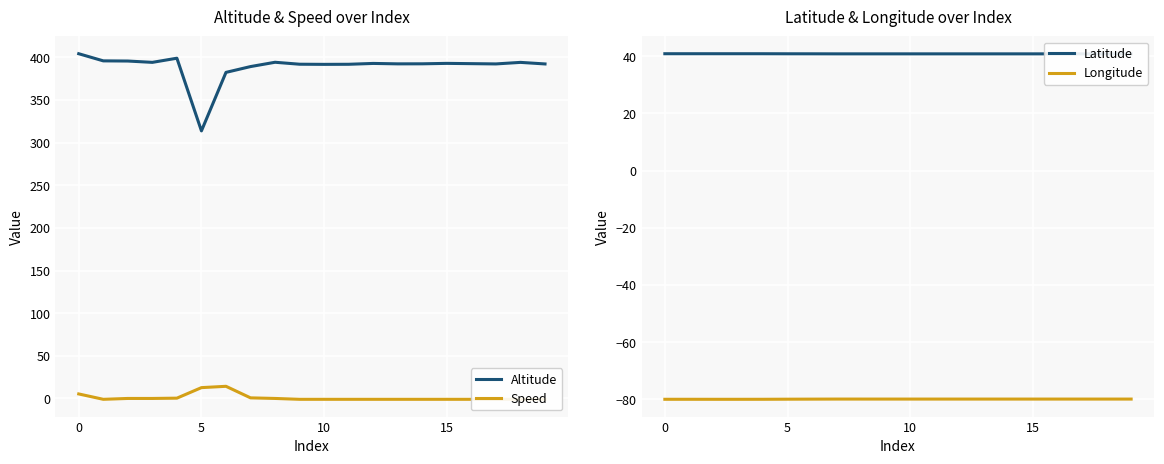

What is the value of the Speed point at the 13th from the left?

-1.0